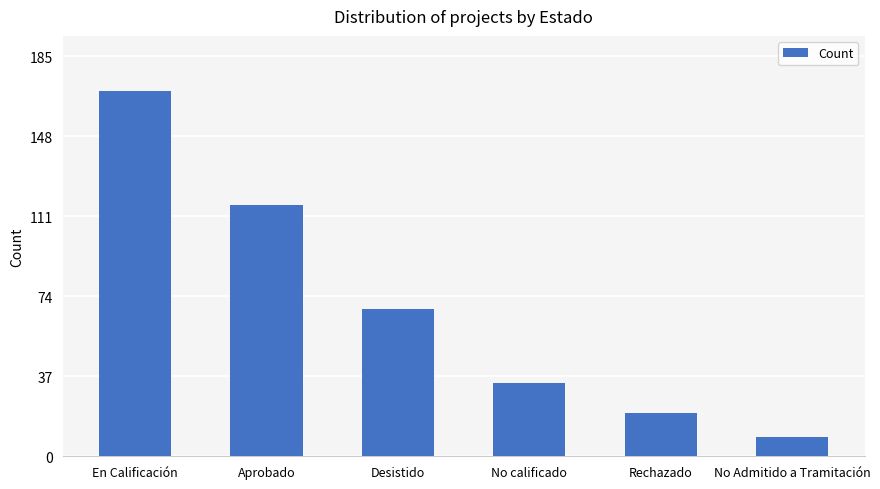

Reading right to left, extract all data points from this chart.

No Admitido a Tramitación=9	Rechazado=20	No calificado=34	Desistido=68	Aprobado=116	En Calificación=169